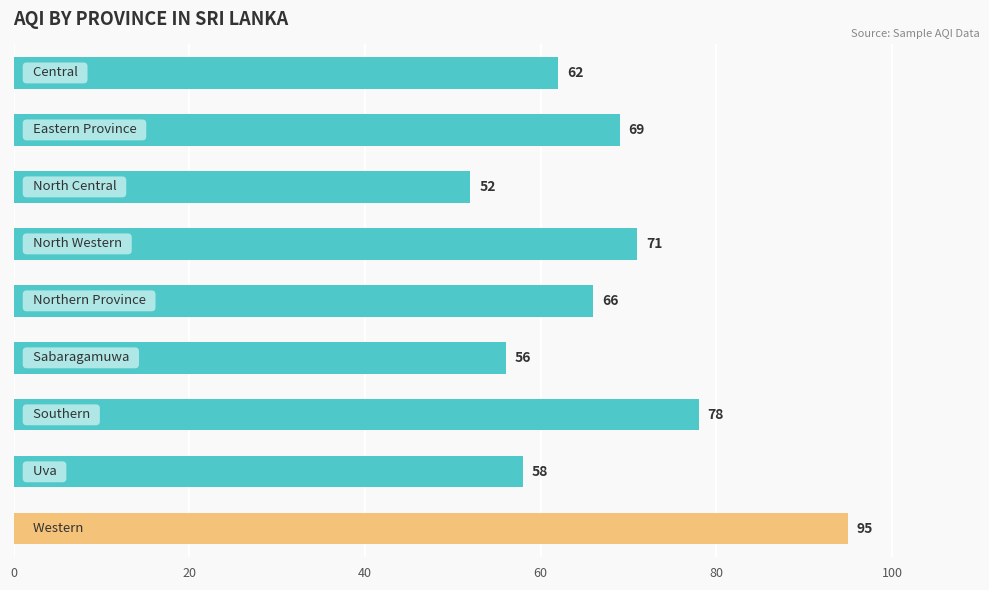

What is the value of the 3rd bar from the top?

52